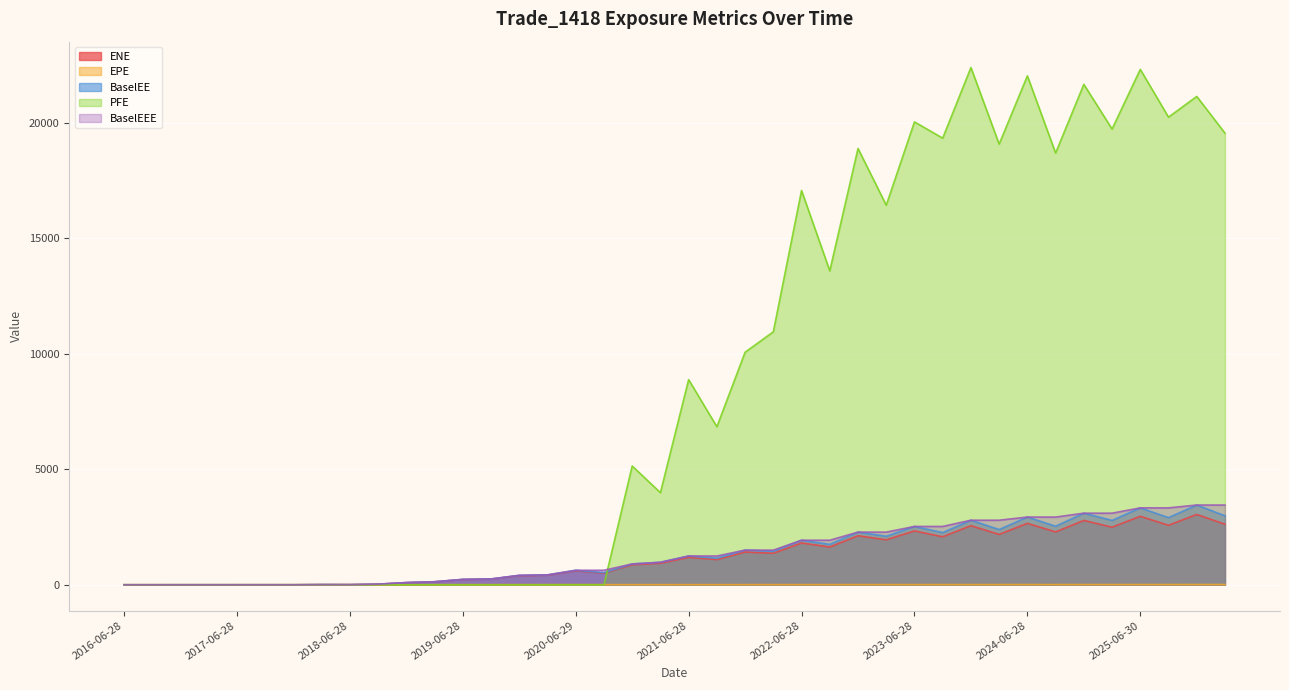

The value of BaselEE at 2024-03-28 is 2389.8. True or false?

True